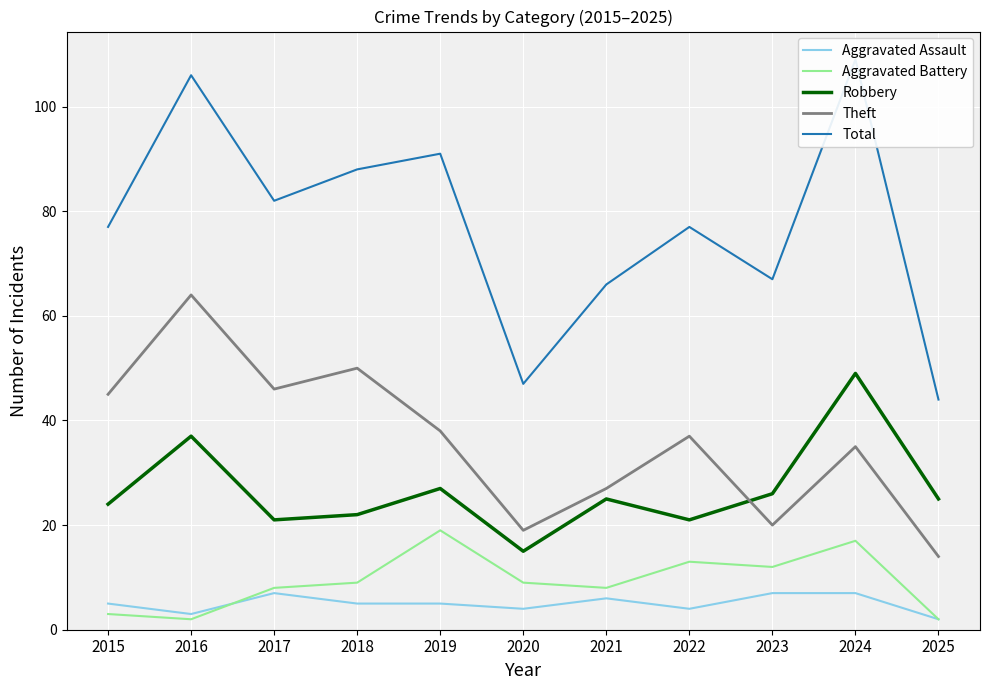

Reading left to right, extract all data points from this chart.

Aggravated Assault: 2015=5	2016=3	2017=7	2018=5	2019=5	2020=4	2021=6	2022=4	2023=7	2024=7	2025=2
Aggravated Battery: 2015=3	2016=2	2017=8	2018=9	2019=19	2020=9	2021=8	2022=13	2023=12	2024=17	2025=2
Robbery: 2015=24	2016=37	2017=21	2018=22	2019=27	2020=15	2021=25	2022=21	2023=26	2024=49	2025=25
Theft: 2015=45	2016=64	2017=46	2018=50	2019=38	2020=19	2021=27	2022=37	2023=20	2024=35	2025=14
Total: 2015=77	2016=106	2017=82	2018=88	2019=91	2020=47	2021=66	2022=77	2023=67	2024=109	2025=44